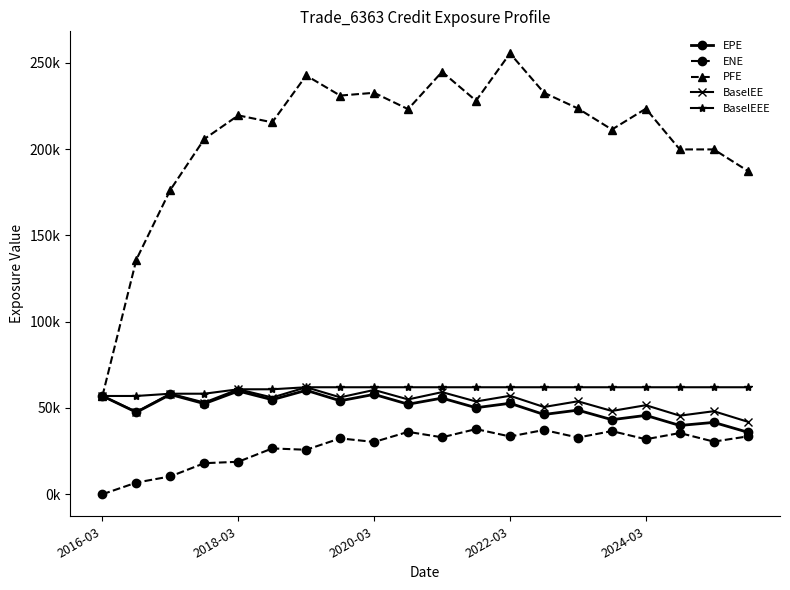

Is this an area chart (filled region under the line)?

No